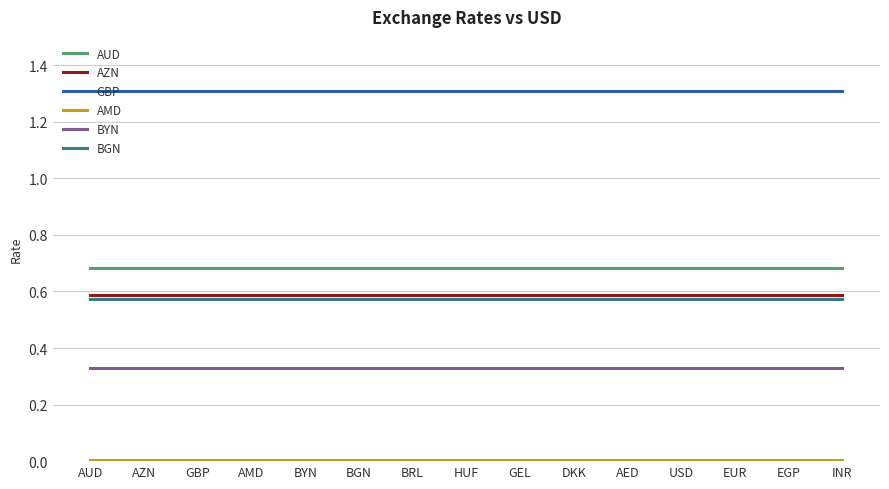

True or false: BYN and BGN intersect in this chart.

False